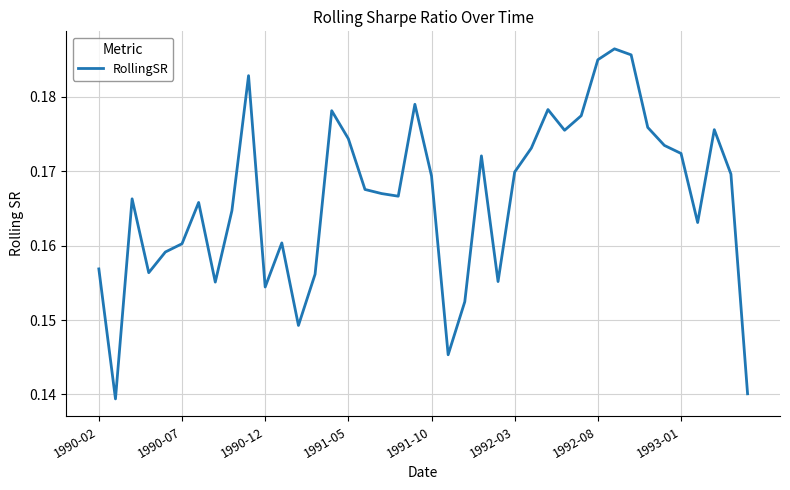

How many interior local valleys (lower than both neighbors) does the data have?

10